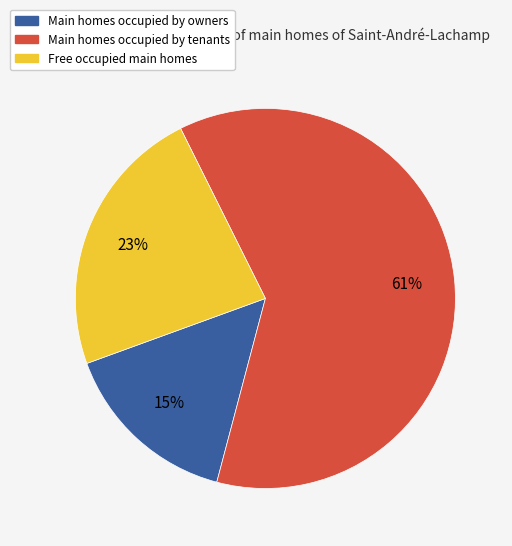

Which category accounts for the majority?

Main homes occupied by tenants